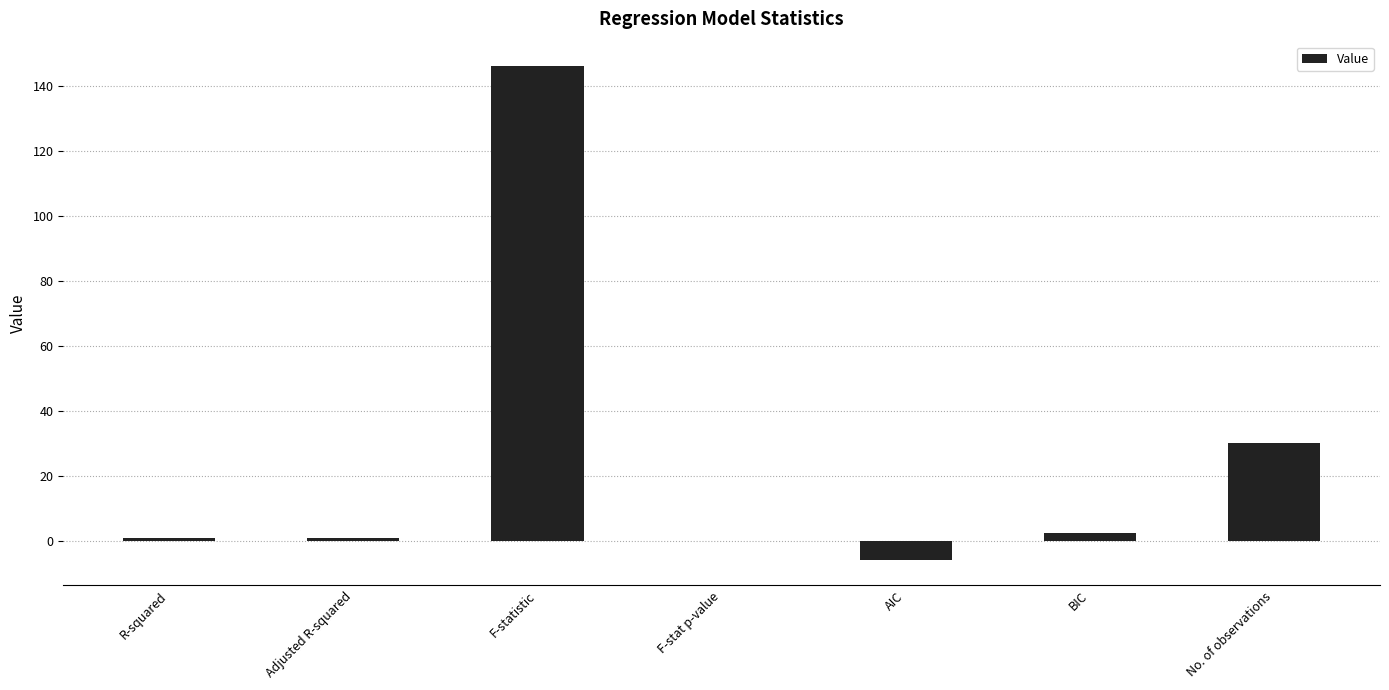

At which label is the value closest to 70?

No. of observations